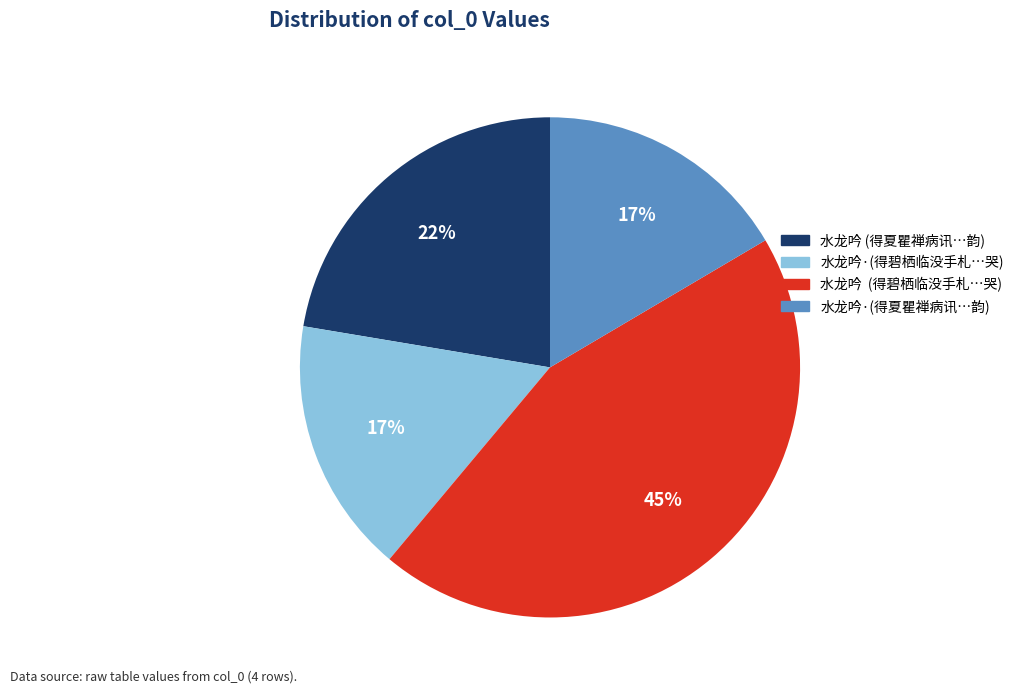

Which slice is the largest?

水龙吟 (得碧栖临没手札…哭)